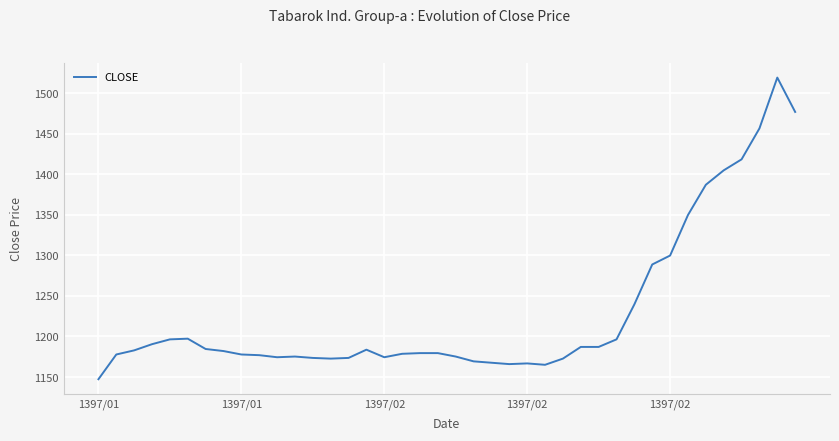

What is the maximum value shown in the chart?

1519.1